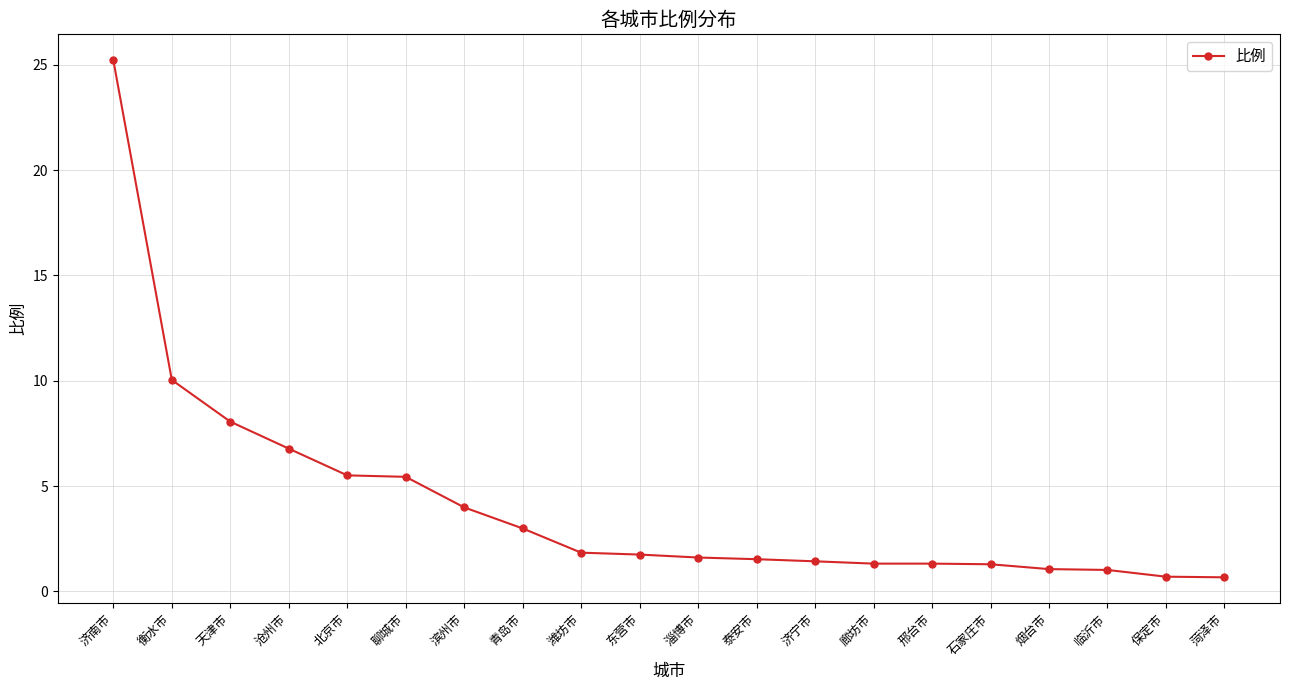

What is the smallest value displayed?

0.7